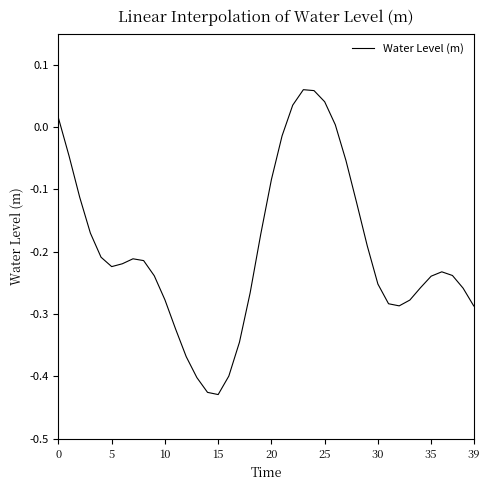

Which label corresponds to the smallest value in the chart?

15